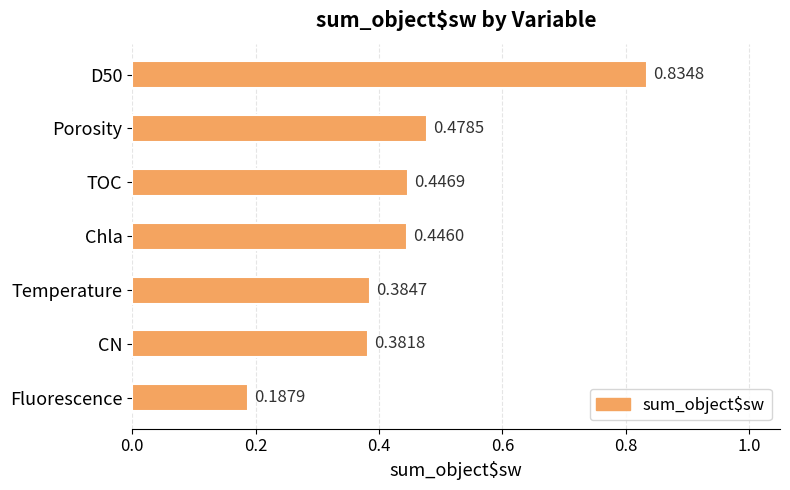

Where is the data nearest to the value 0?

Fluorescence